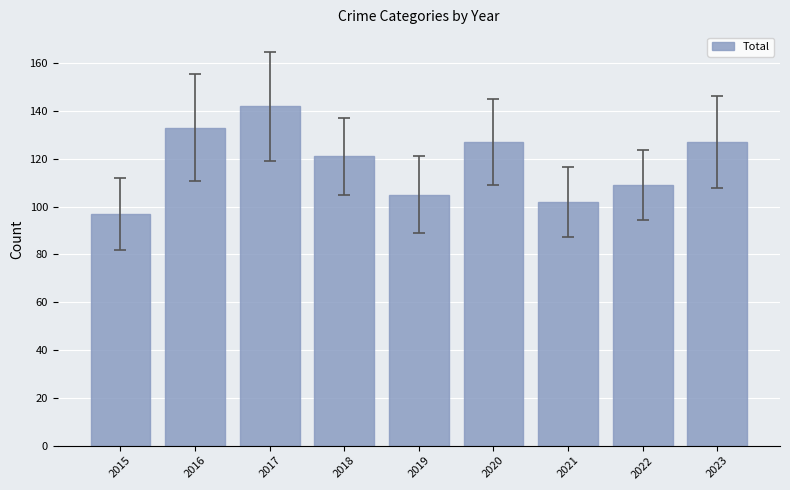

What is the value of the 2nd bar from the left?

133